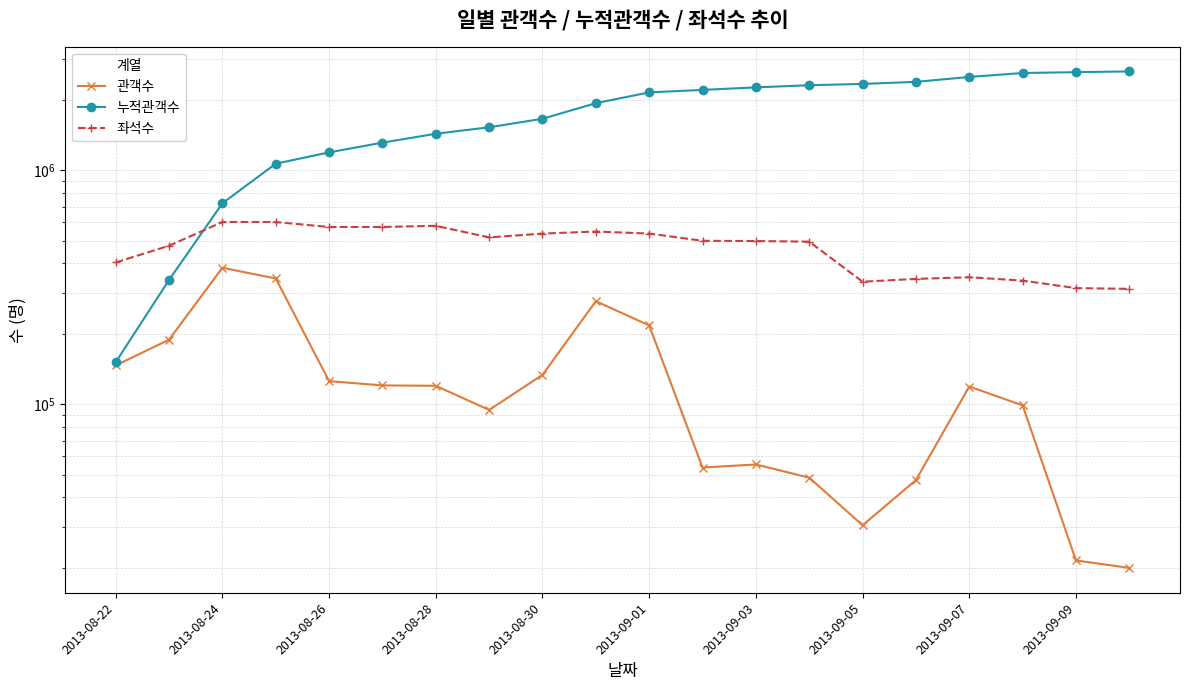

Between 2013-08-24 and 2013-08-28, which series saw the biggest shift?

누적관객수